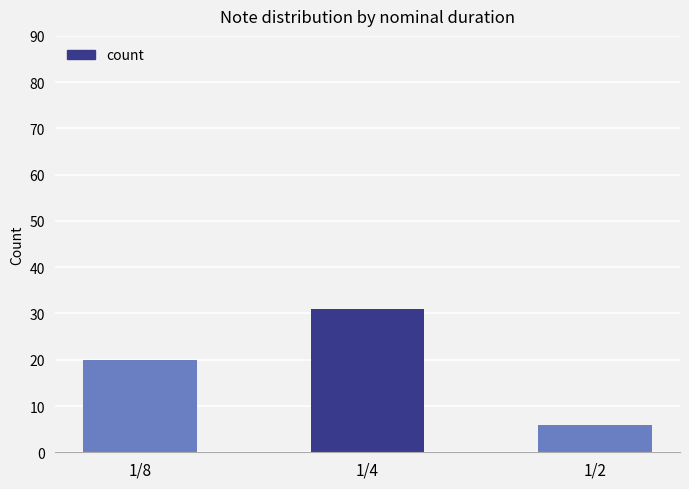

Count the number of categories in the chart.

3